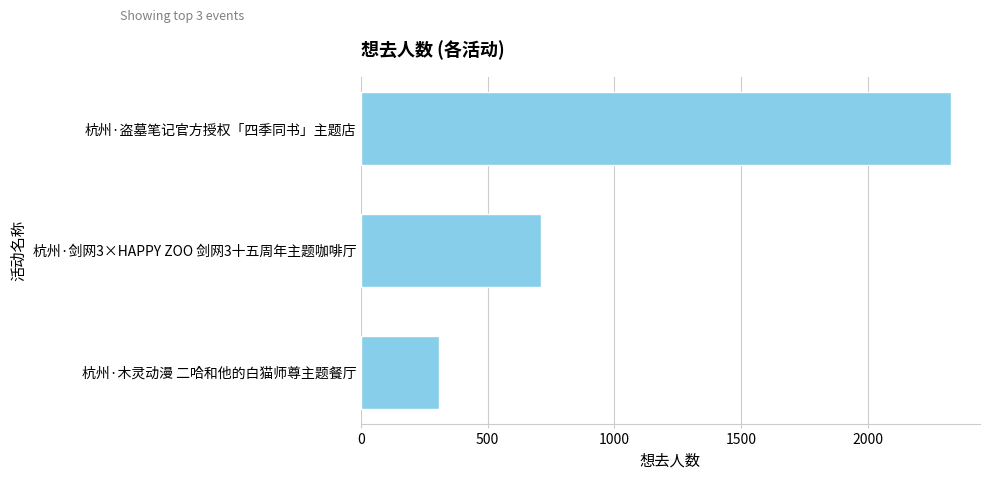

Where is the data nearest to the value 1318?

杭州·剑网3×HAPPY ZOO 剑网3十五周年主题咖啡厅